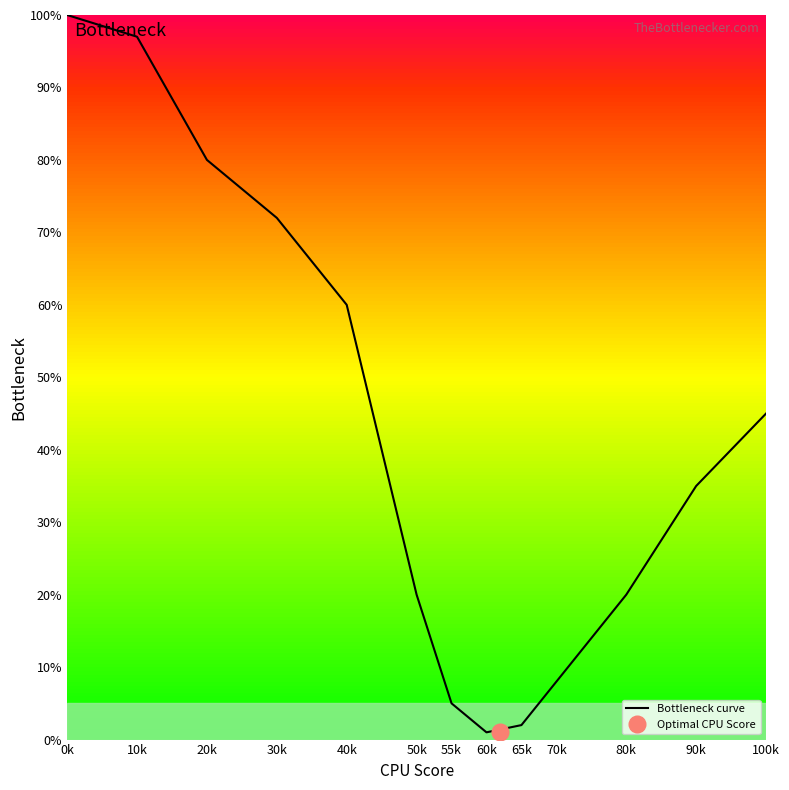

Which label corresponds to the smallest value in the chart?

60k